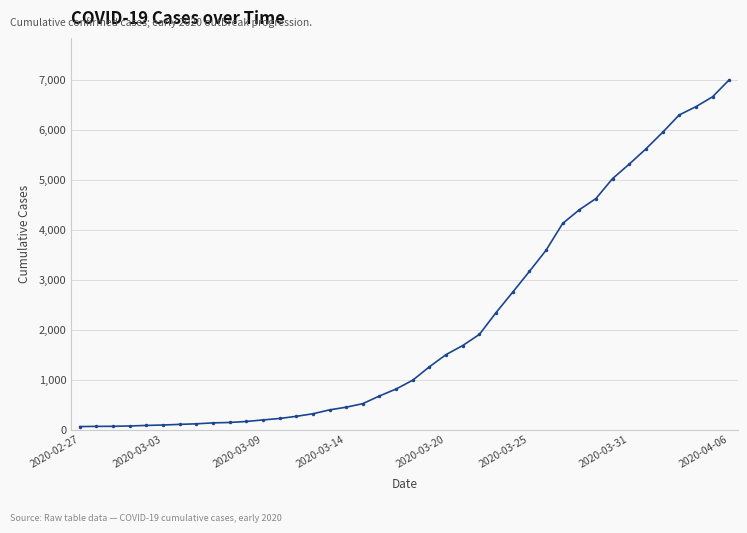

What is the greatest value displayed?

7003